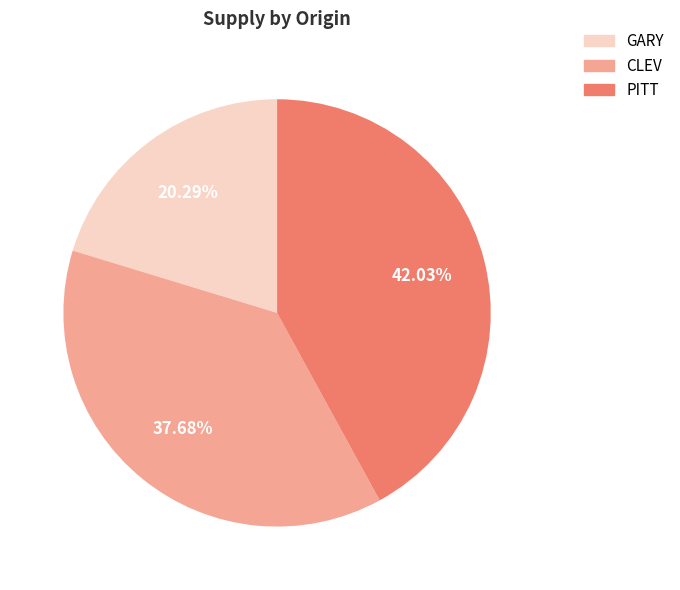

The CLEV slice represents 25% of the pie. True or false?

False